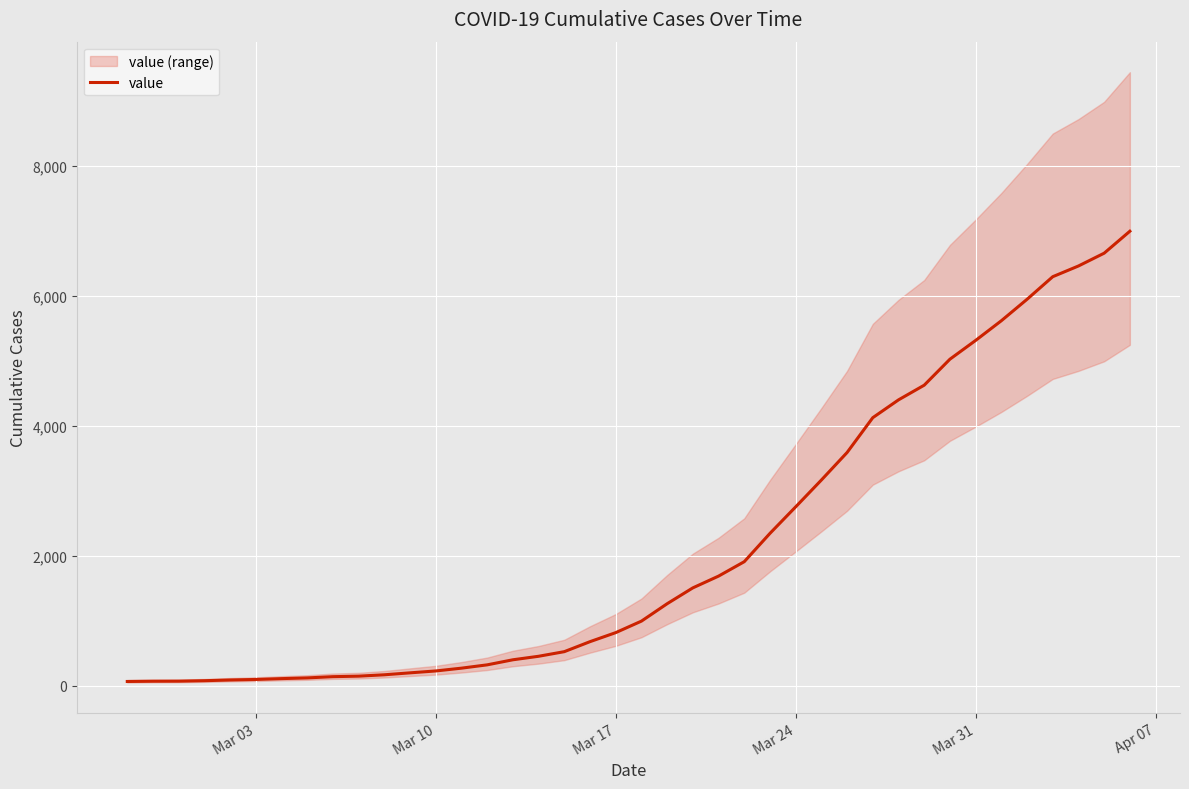

What is the difference between the second highest and second lowest values?

6589